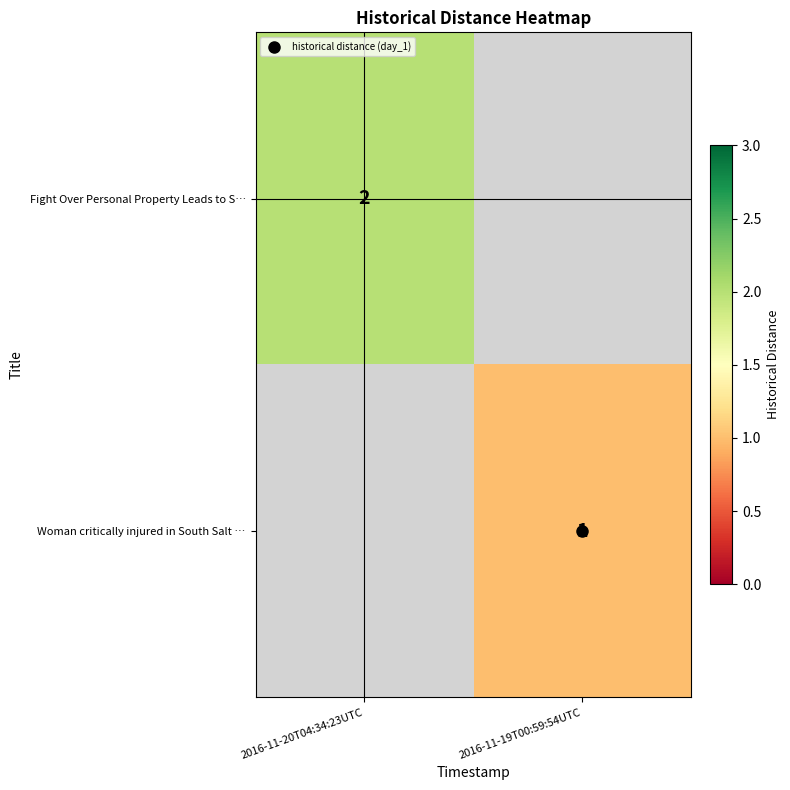

What is the minimum value shown in the chart?

1.0